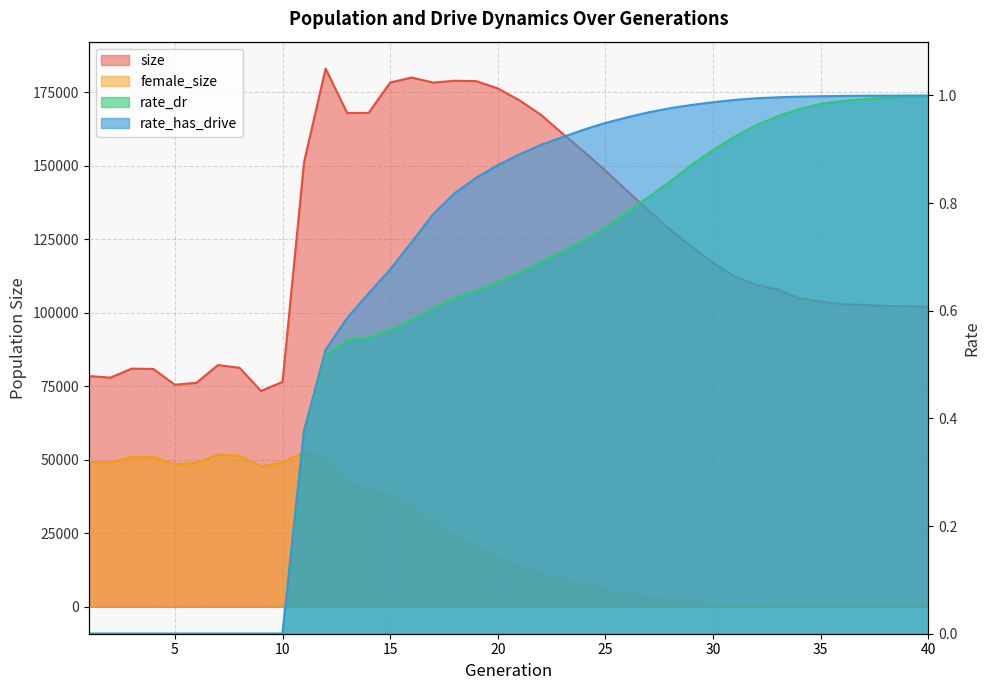

Between 7 and 18, which is larger?

18